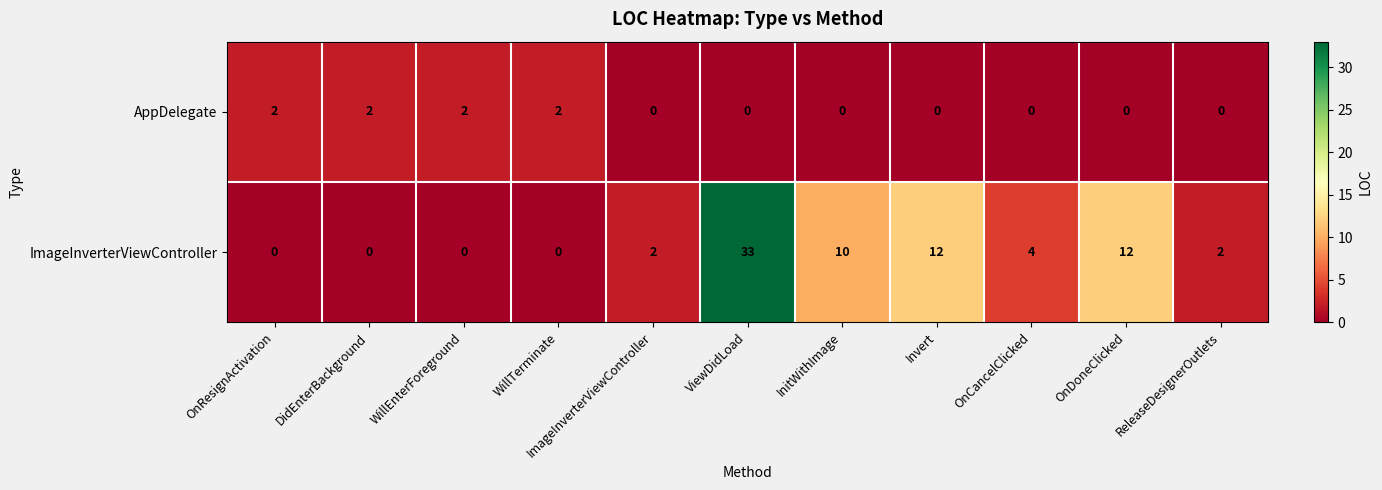

Which series has the largest range (max minus min)?

ImageInverterViewController